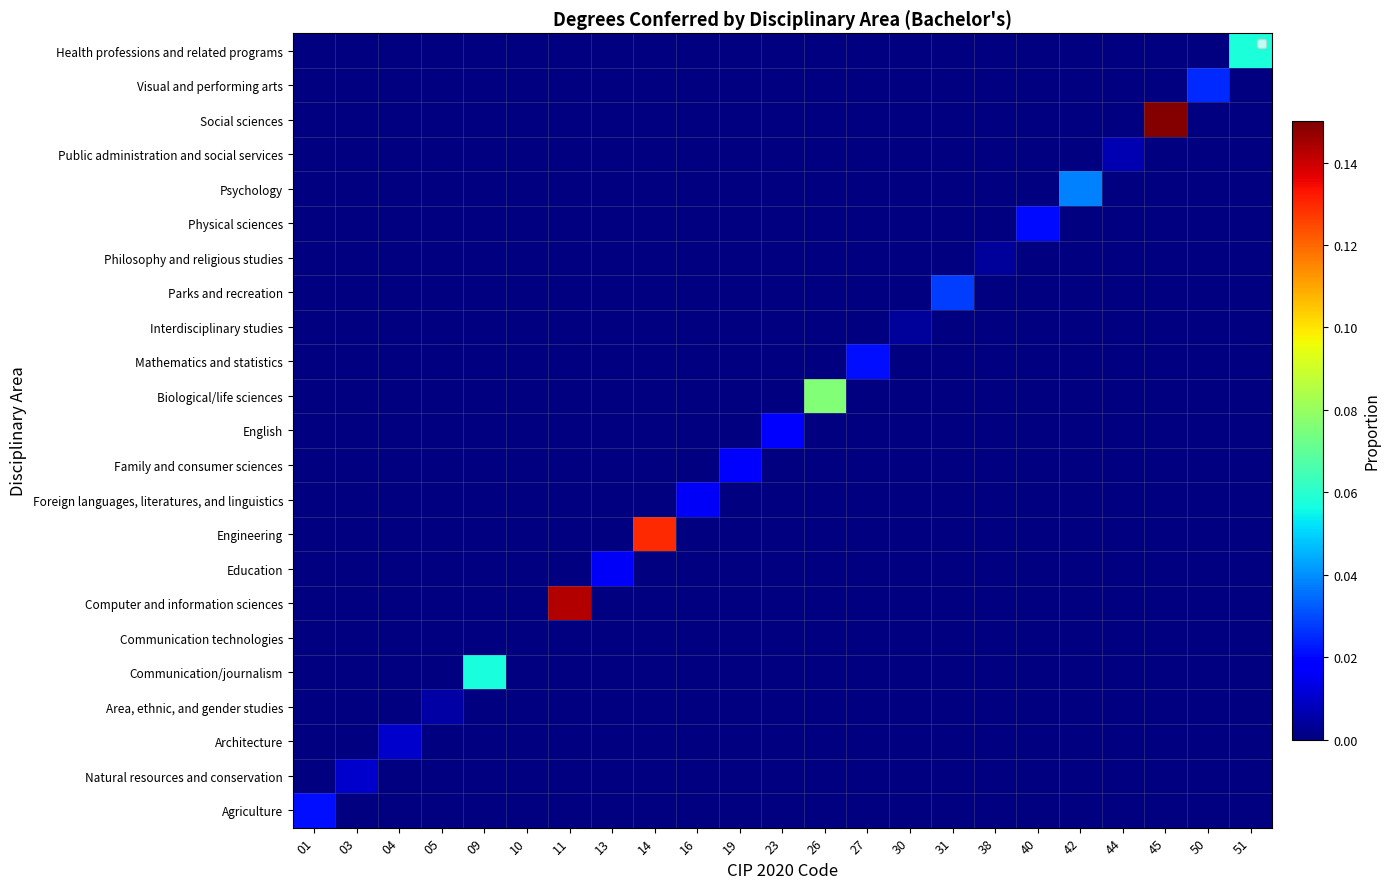

At 03, list the series in order from smallest to largest.

Agriculture, Architecture, Area, ethnic, and gender studies, Communication/journalism, Communication technologies, Computer and information sciences, Education, Engineering, Foreign languages, literatures, and linguistics, Family and consumer sciences, English, Biological/life sciences, Mathematics and statistics, Interdisciplinary studies, Parks and recreation, Philosophy and religious studies, Physical sciences, Psychology, Public administration and social services, Social sciences, Visual and performing arts, Health professions and related programs, Natural resources and conservation